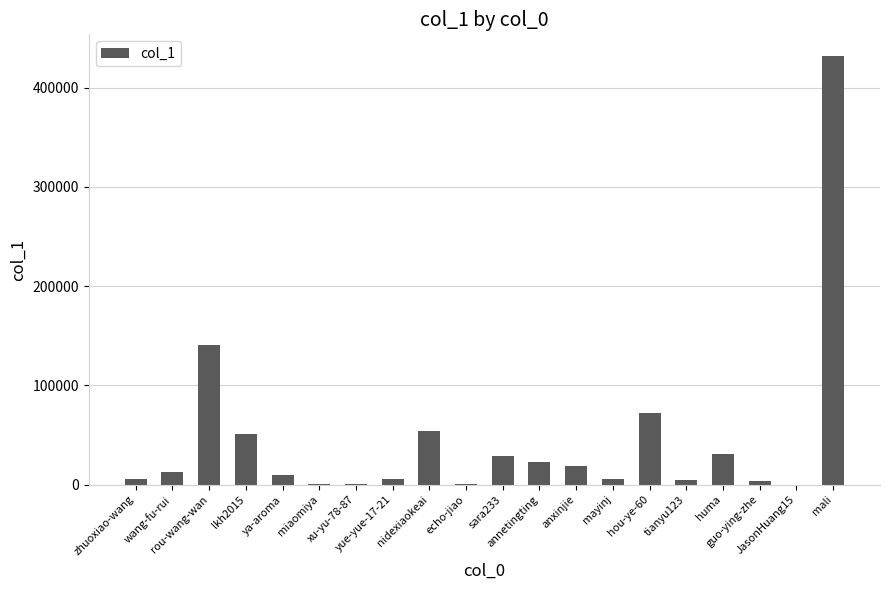

What is the greatest value displayed?

432023